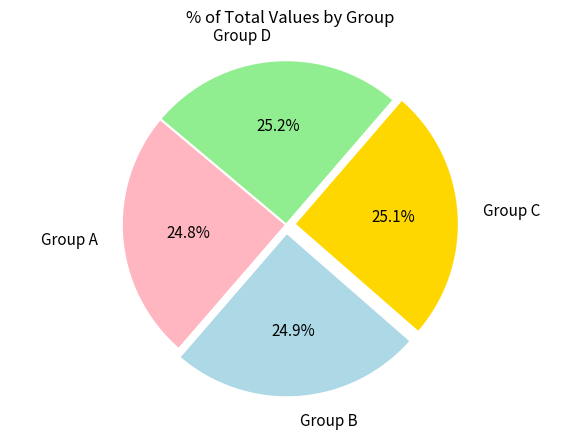

How many slices are in this pie chart?

4